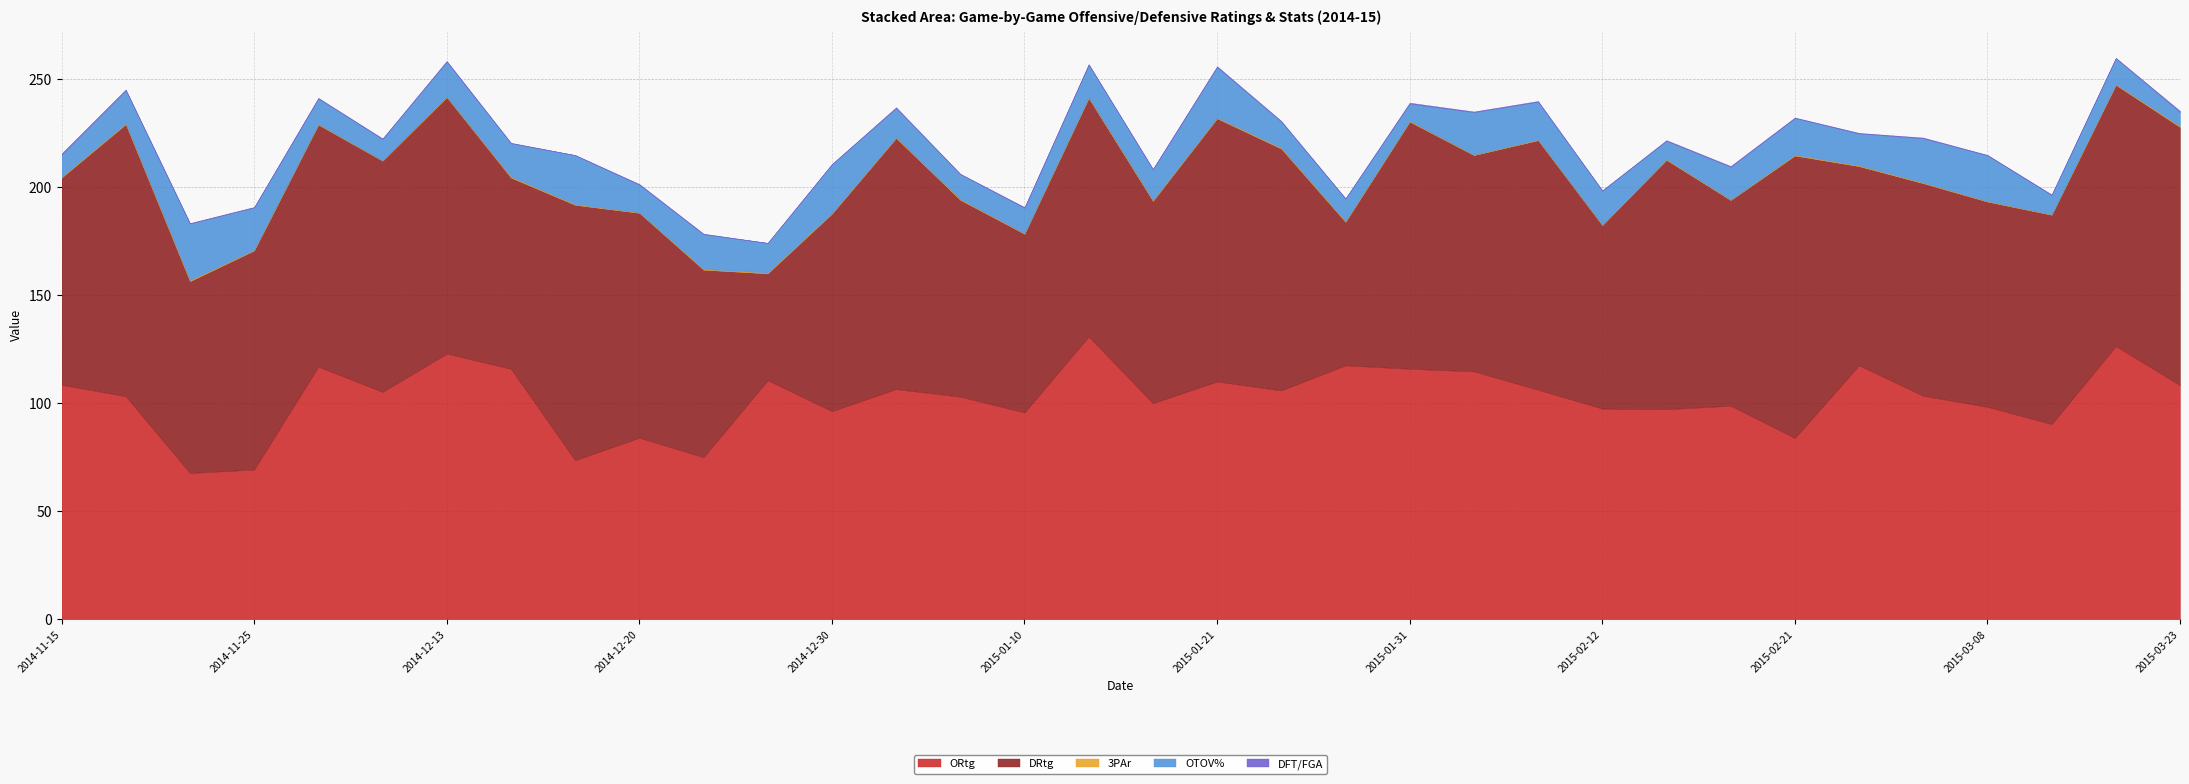

How many lines are shown in the chart?

5